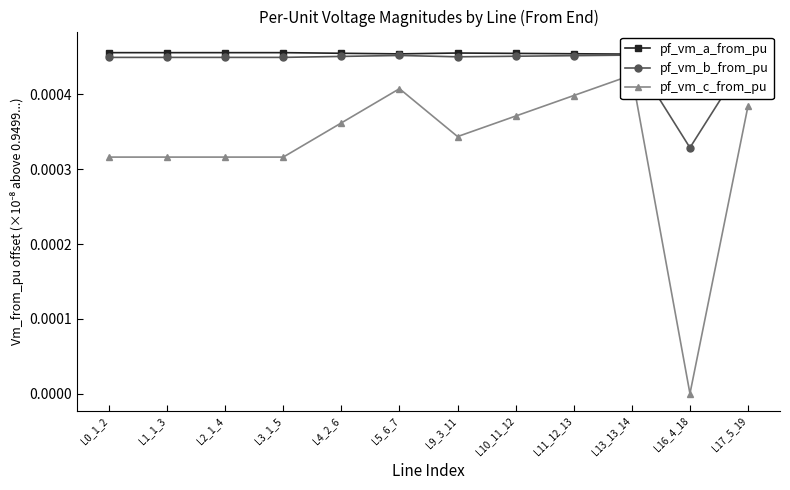

Which has a higher value, L2_1_4 or L0_1_2?

L2_1_4